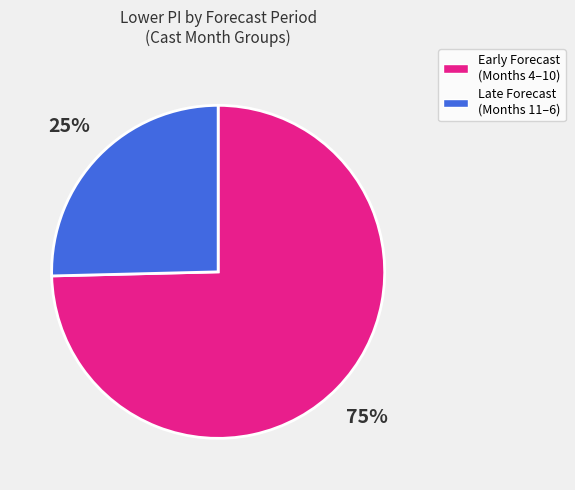

Count the number of slices in the pie.

2